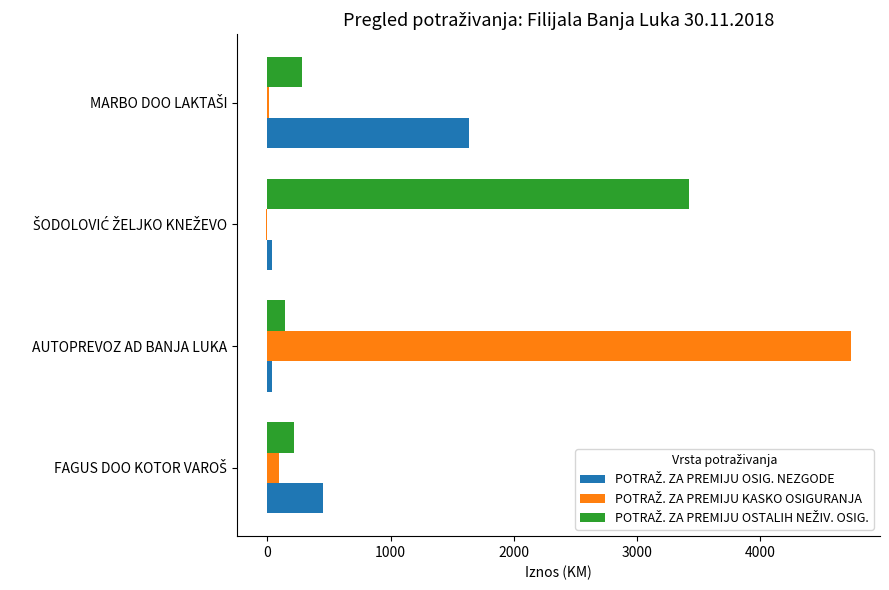

Which label corresponds to the largest value in the chart?

AUTOPREVOZ AD BANJA LUKA